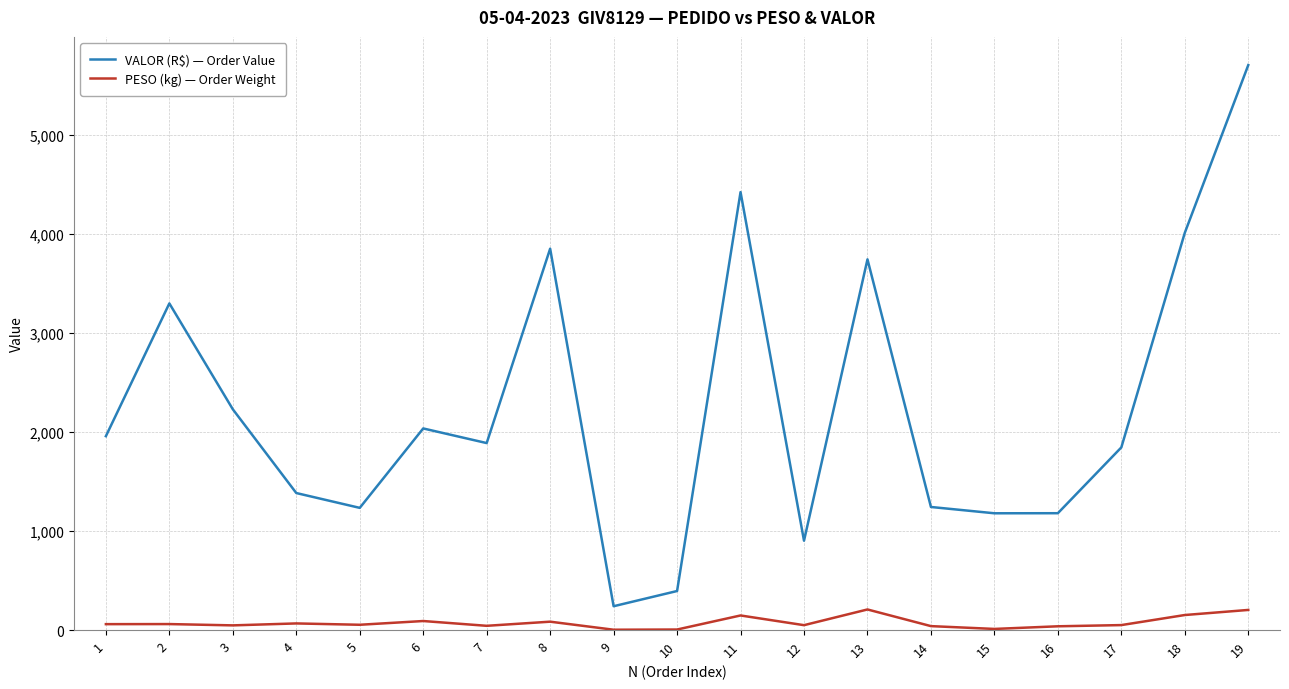

At which label does VALOR (R$) — Order Value reach its minimum?

9